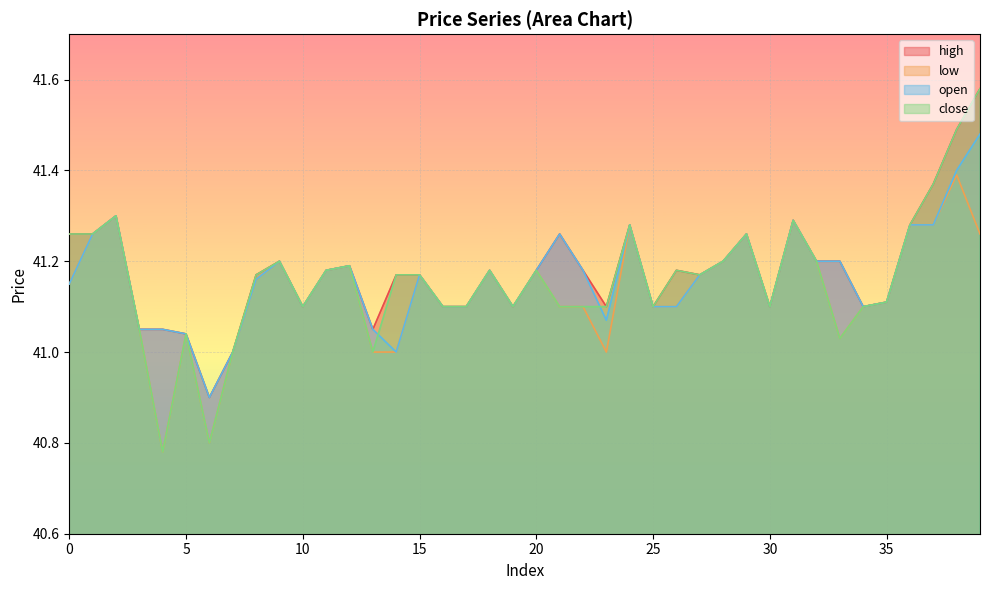

What is the highest value of the open series?

41.5